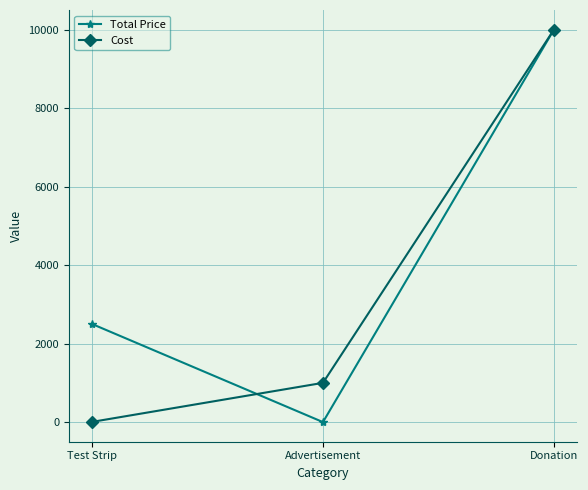

What is the value of the Total Price point at the 1st from the left?

2500